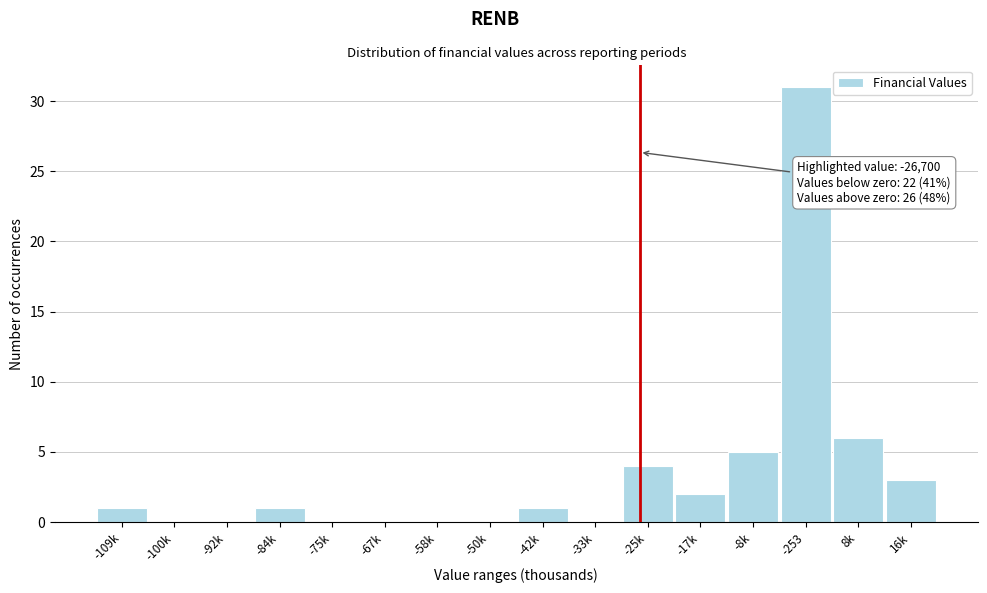

Reading right to left, what are all the values shown in this chart?

16k=3	8k=6	-253=31	-8k=5	-17k=2	-25k=4	-33k=0	-42k=1	-50k=0	-58k=0	-67k=0	-75k=0	-84k=1	-92k=0	-100k=0	-109k=1